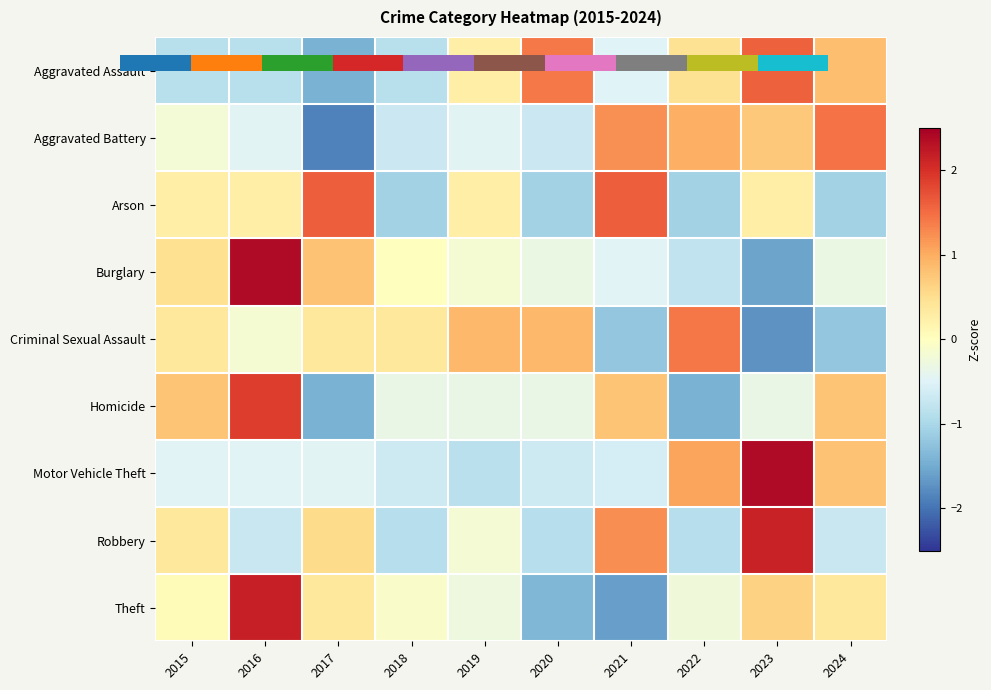

At 2018, list the series in order from largest to smallest.

Criminal Sexual Assault, Burglary, Theft, Homicide, Motor Vehicle Theft, Aggravated Battery, Aggravated Assault, Robbery, Arson